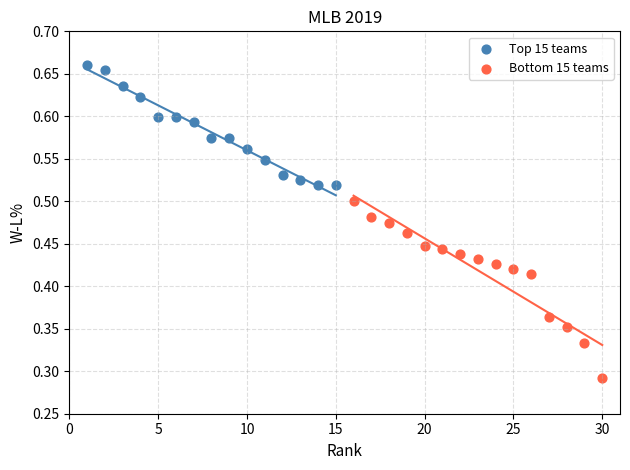

What are all the series names shown in the legend?

Top 15 teams, Bottom 15 teams